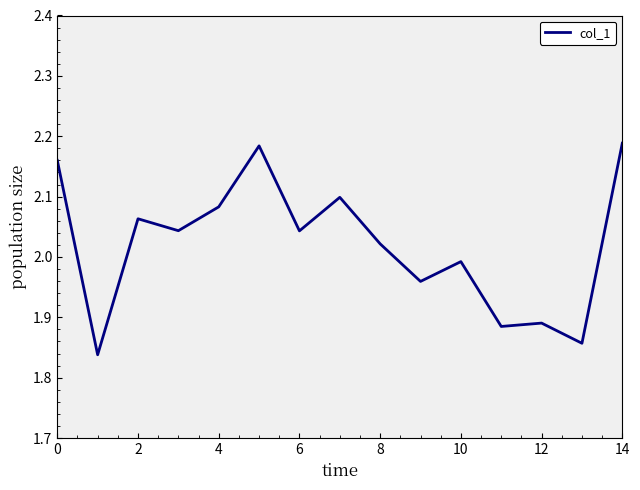

Which category has the highest value across all series?

14